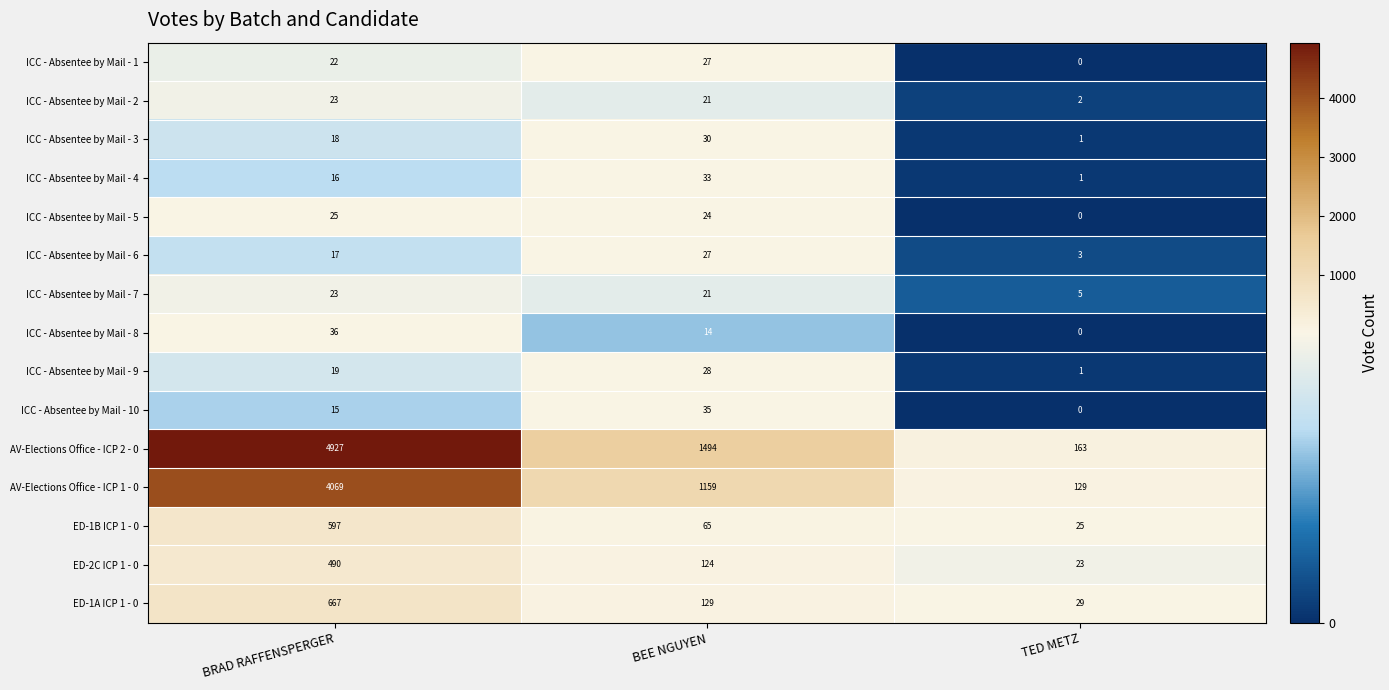

The value of ICC - Absentee by Mail - 1 at TED METZ is 13. True or false?

False